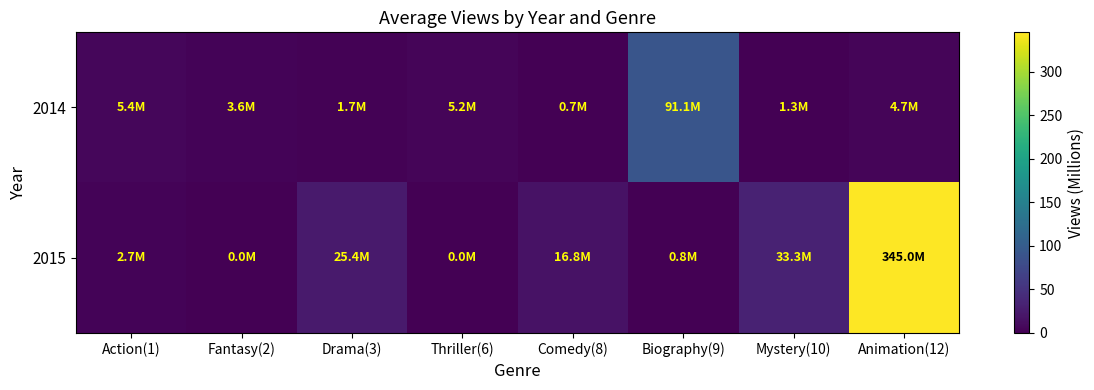

Reading left to right, list all the values displayed in this chart.

2014: Action(1)=5.4	Fantasy(2)=3.6	Drama(3)=1.7	Thriller(6)=5.2	Comedy(8)=0.7	Biography(9)=91.1	Mystery(10)=1.3	Animation(12)=4.7
2015: Action(1)=2.7	Fantasy(2)=0.0	Drama(3)=25.4	Thriller(6)=0.0	Comedy(8)=16.8	Biography(9)=0.8	Mystery(10)=33.3	Animation(12)=345.0